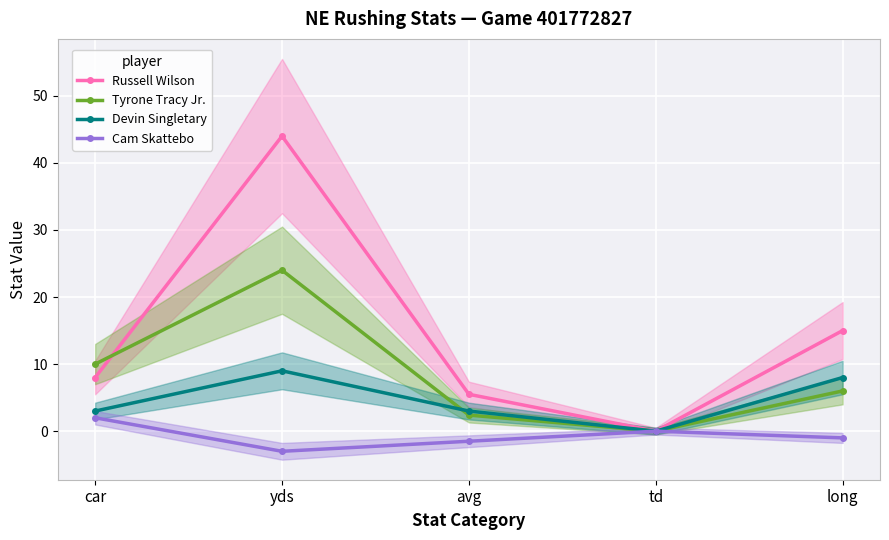

True or false: Russell Wilson and Cam Skattebo intersect in this chart.

False